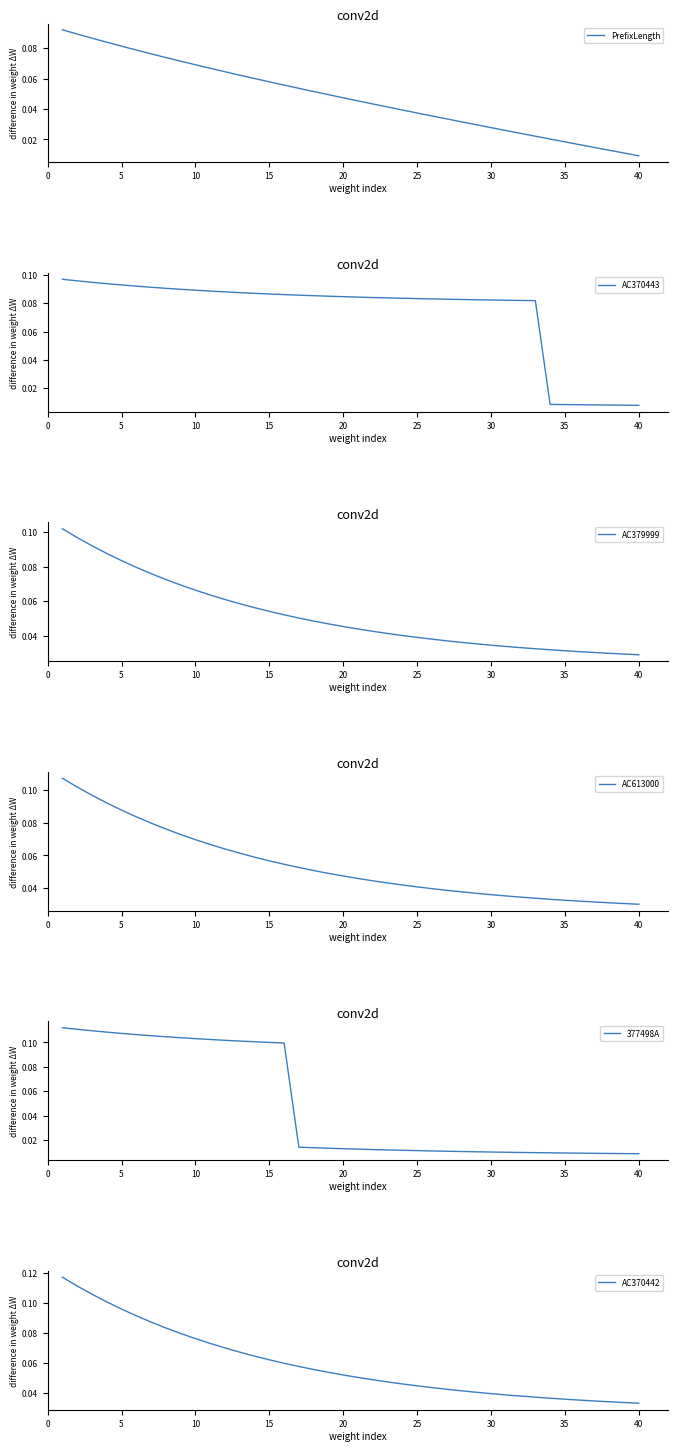

How many lines are shown in the chart?

6